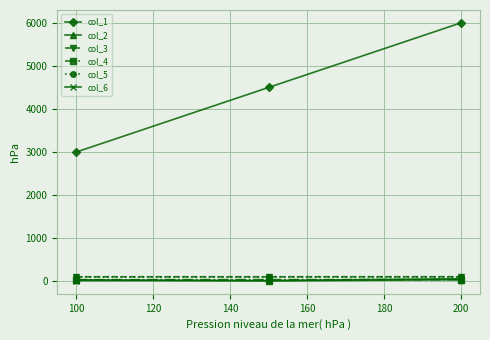

Which series has the largest total across all categories?

col_1